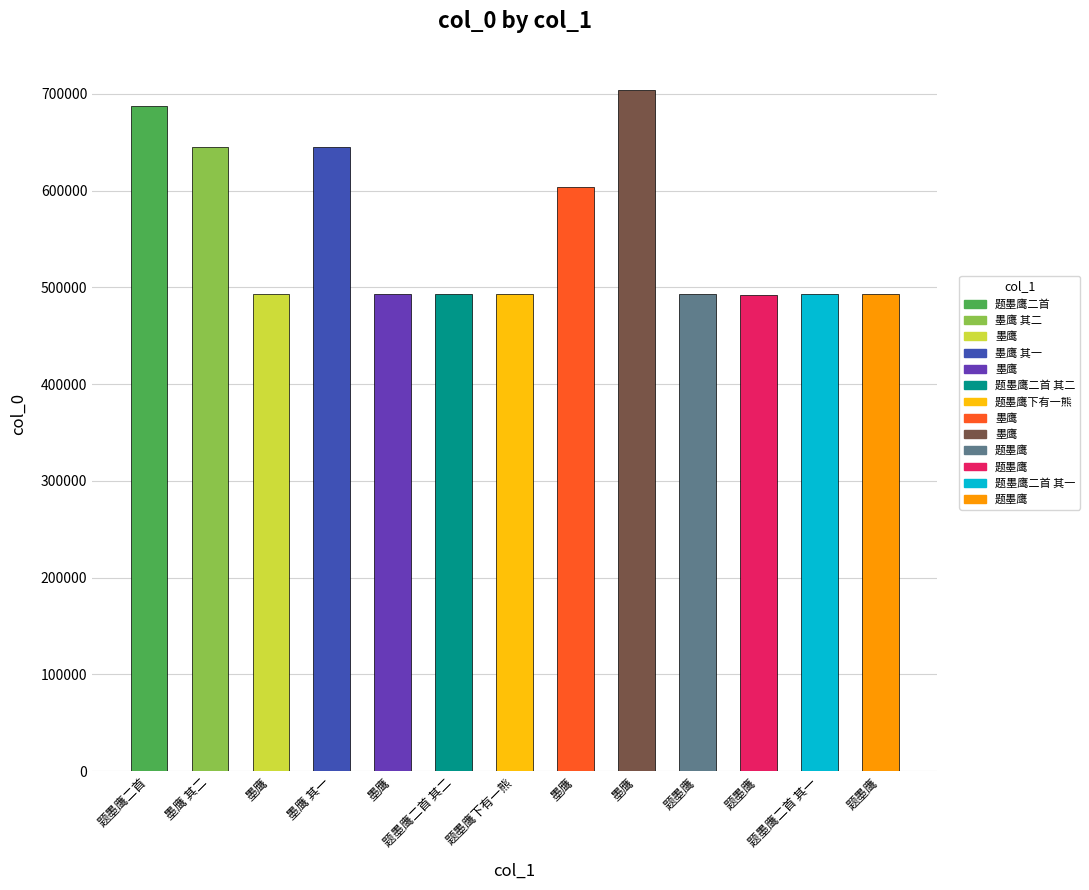

Reading left to right, extract all data points from this chart.

687032	645309	493218	645308	493217	492764	493145	603255	704149	493185	491925	492763	493235